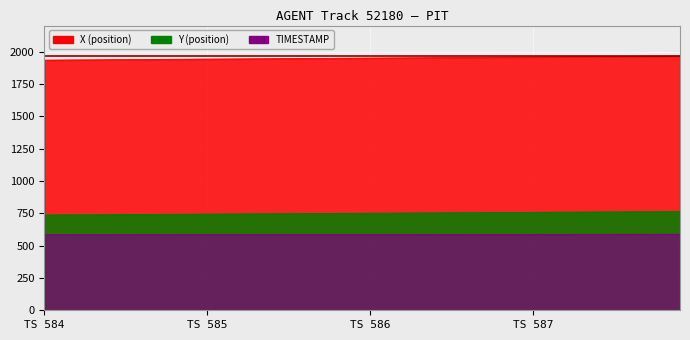

Between 586.1 and 584.0, which is larger?

586.1